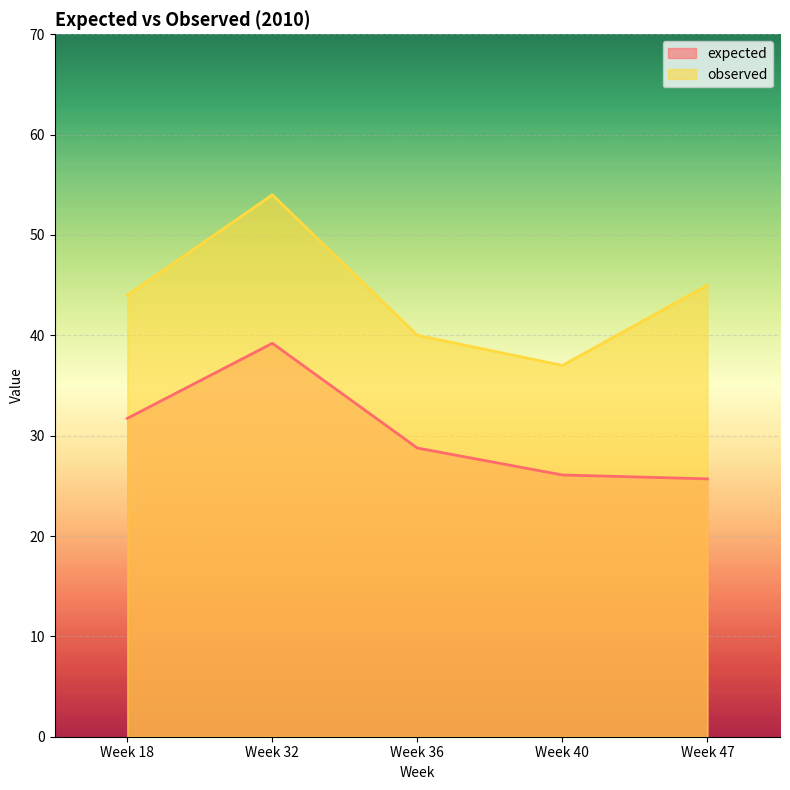

At which category does observed reach its first local peak?

Week 32